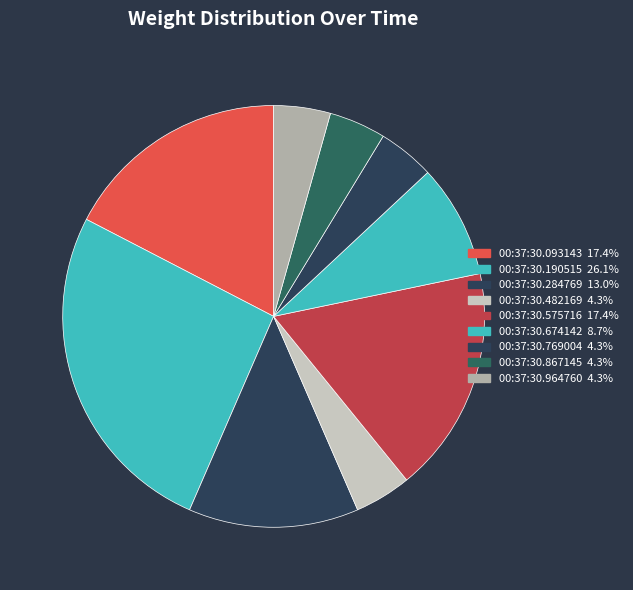

How many slices are in this pie chart?

9